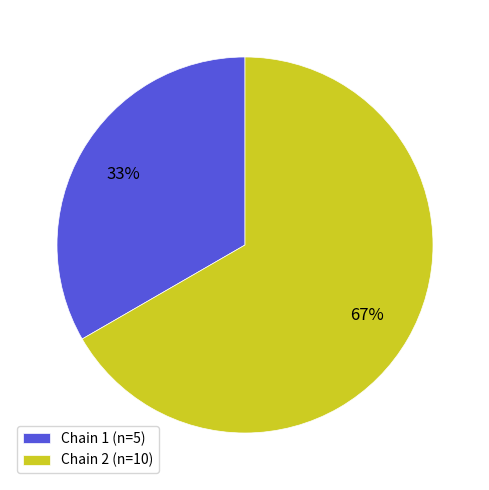

Rank the categories by value from lowest to highest.

Chain 1, Chain 2